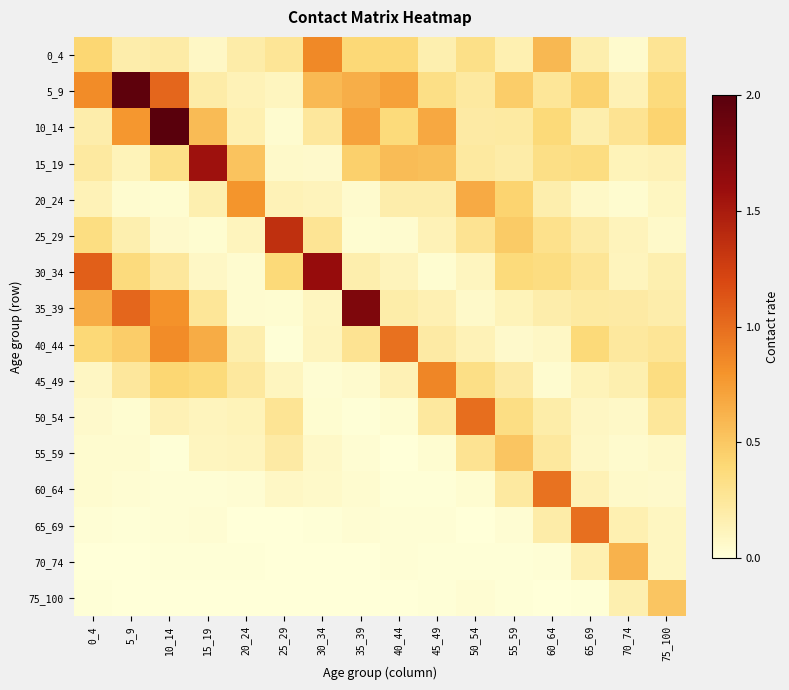

At how many categories does at least one series exceed 2?

1